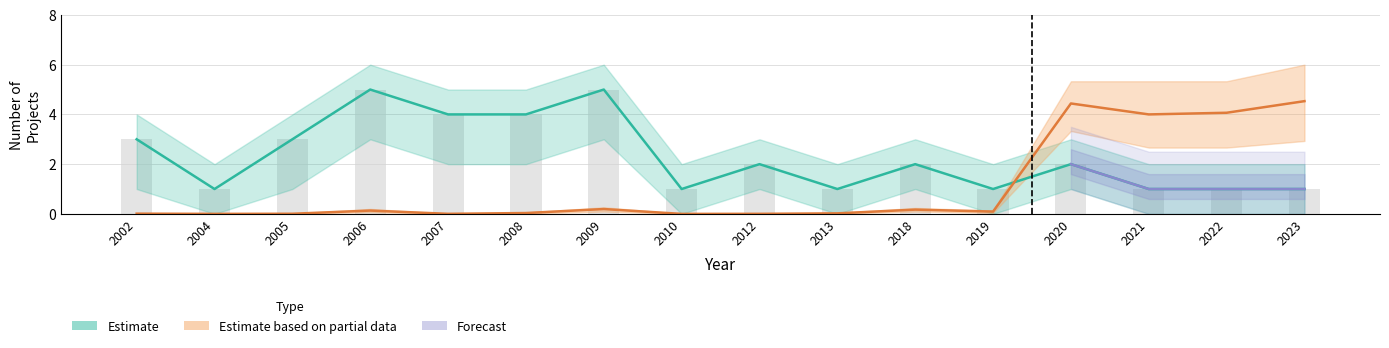

What is the difference between the maximum and second lowest values in the count series?

4.0